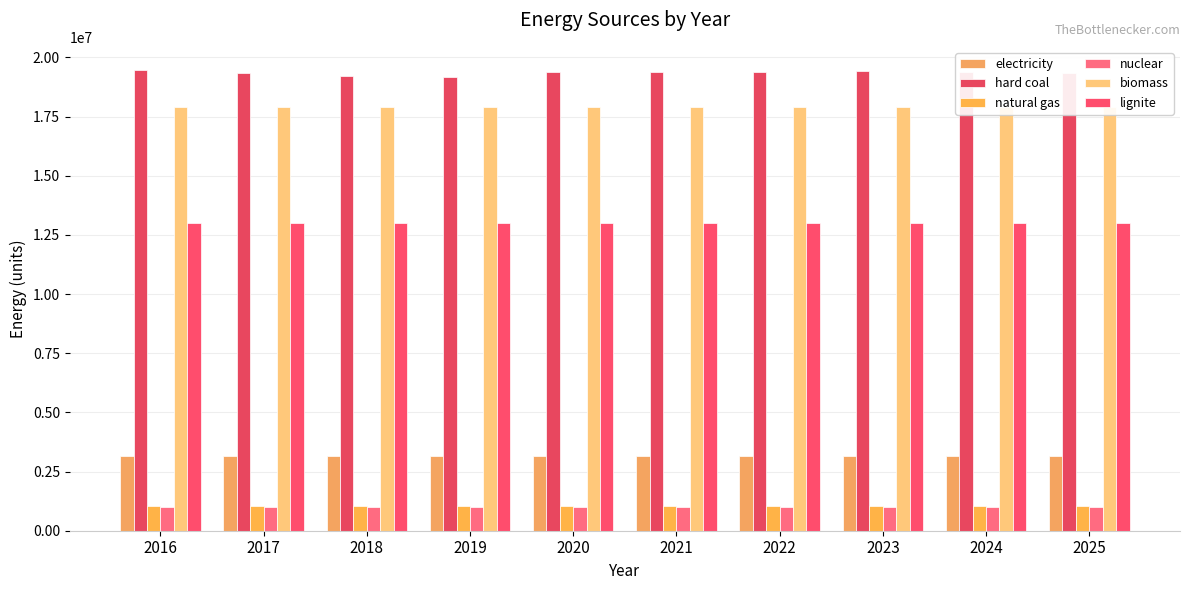

How many groups of bars are there?

10